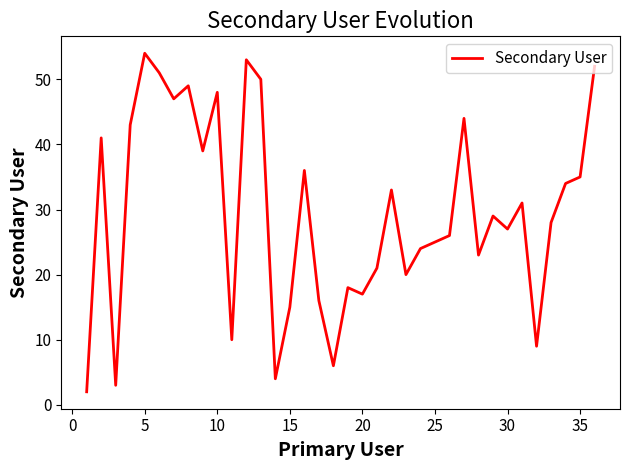

What is the difference between the maximum and minimum values?

52